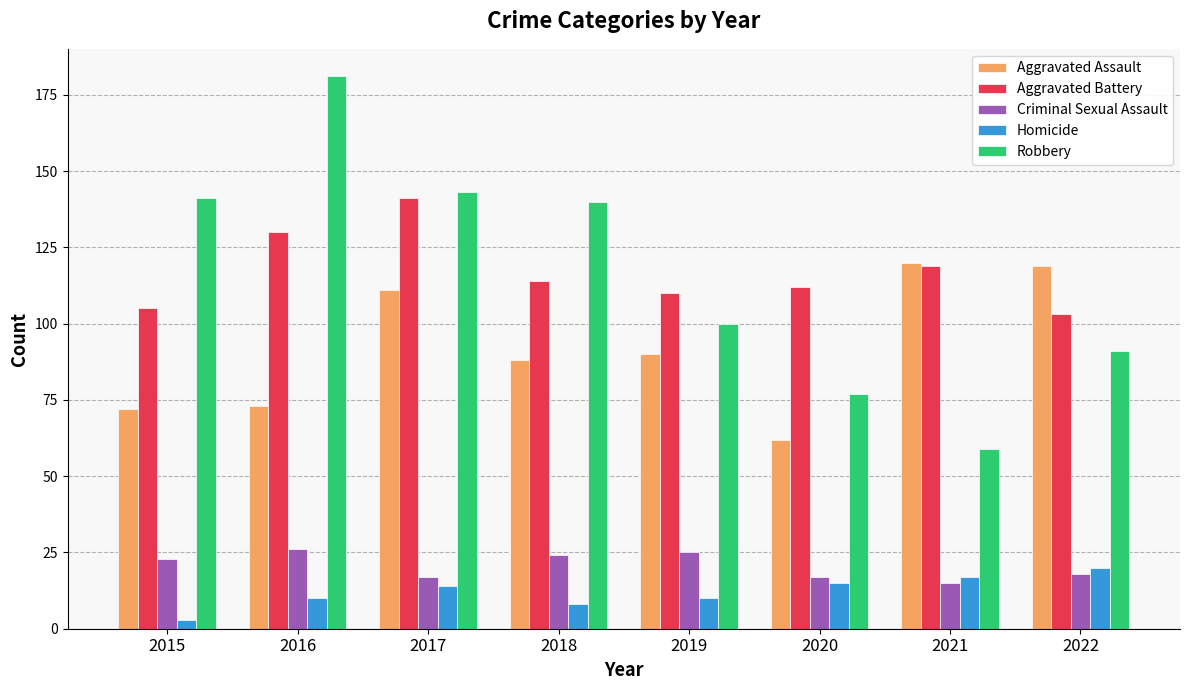

What is the difference between the second highest and minimum values in the Robbery series?

84